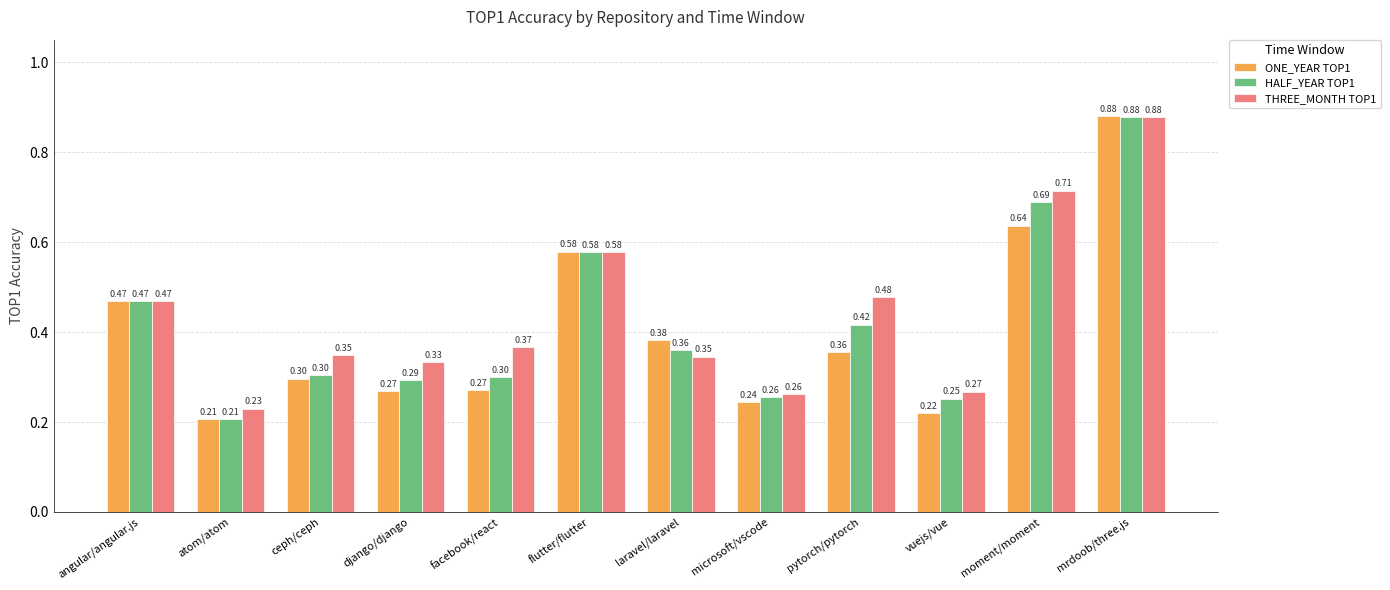

At which label does THREE_MONTH TOP1 reach its minimum?

atom/atom